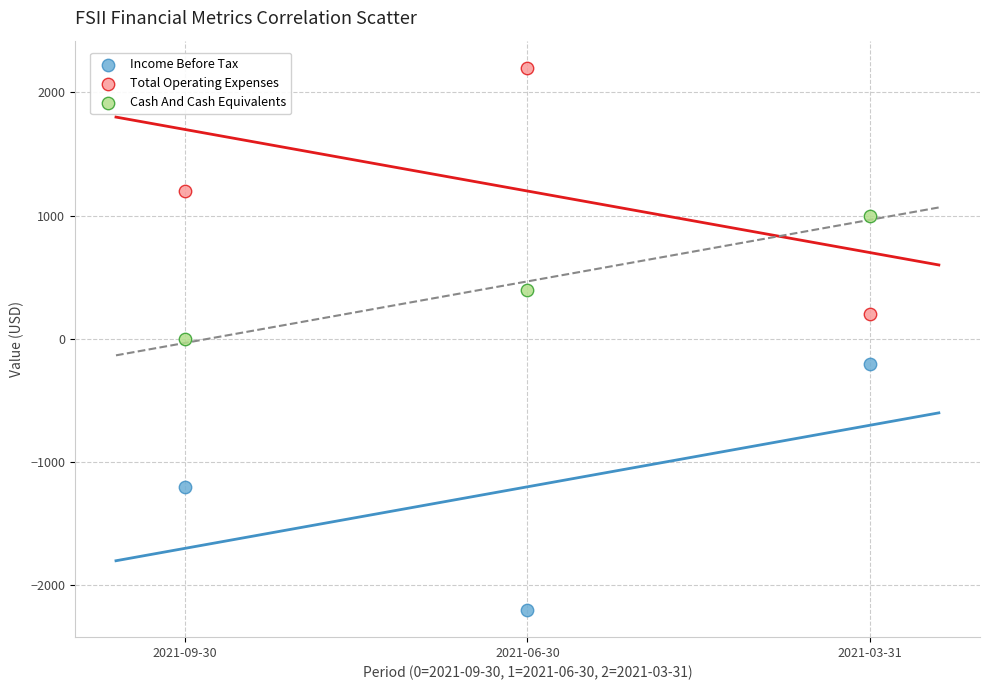

Which series reaches the minimum Y coordinate?

Income Before Tax